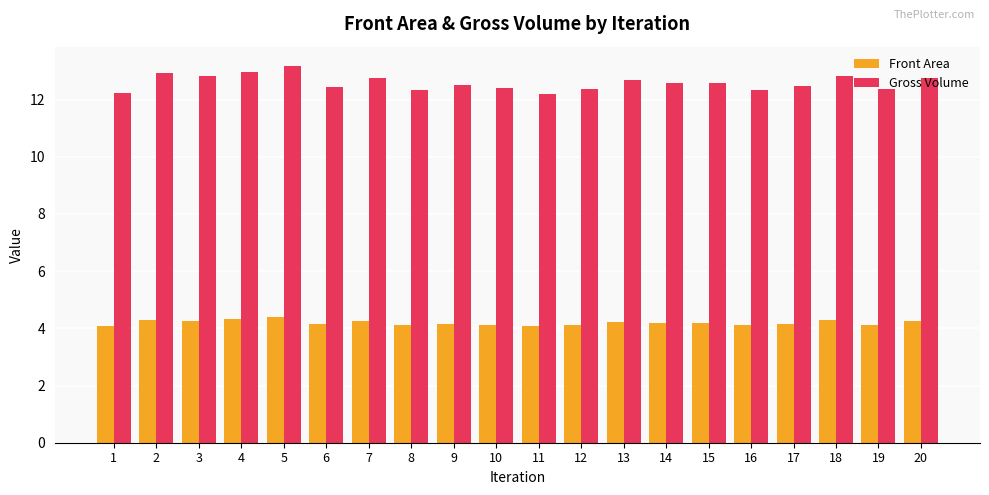

The value of Front Area at 4 is 5.7. True or false?

False